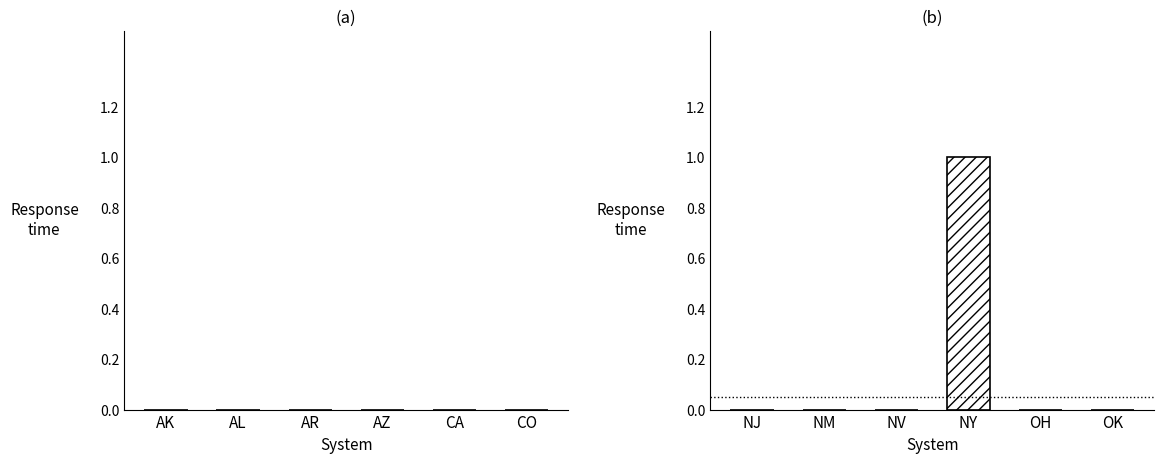

Reading right to left, transcribe all the data shown in this chart.

0	0	1	0	0	0